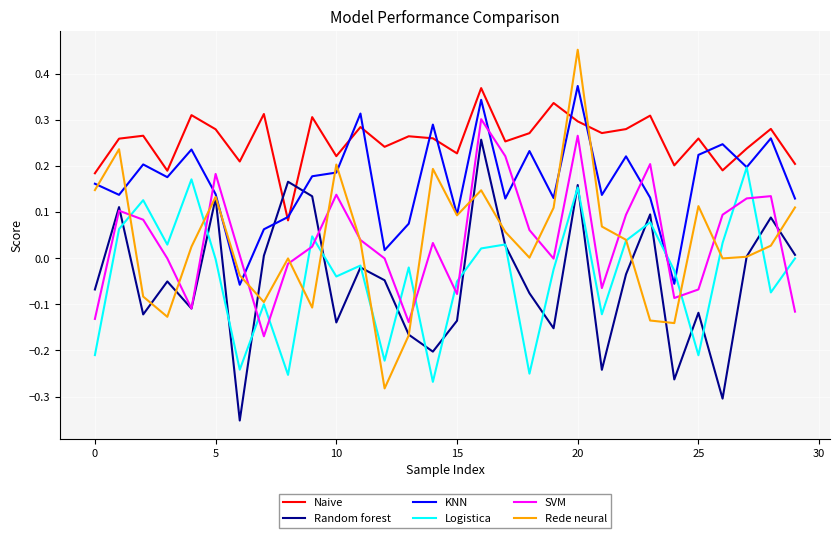

After their last crossing, which series has the higher values: Rede neural or Naive?

Naive